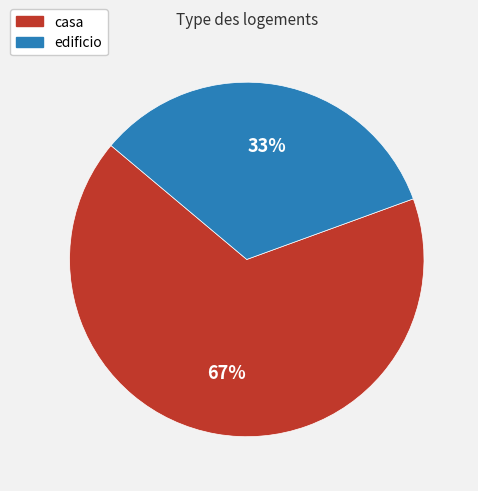

Is the sum of casa and edificio greater than half?

Yes